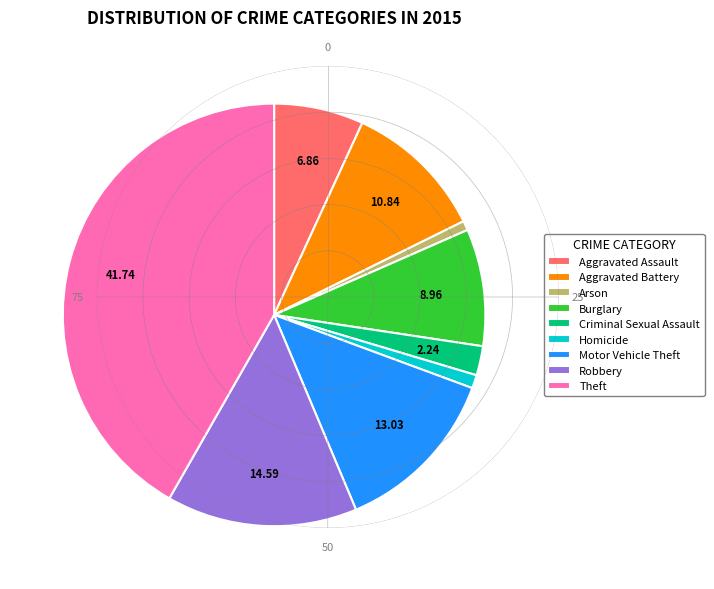

Does Aggravated Assault represent more than half of the total?

No